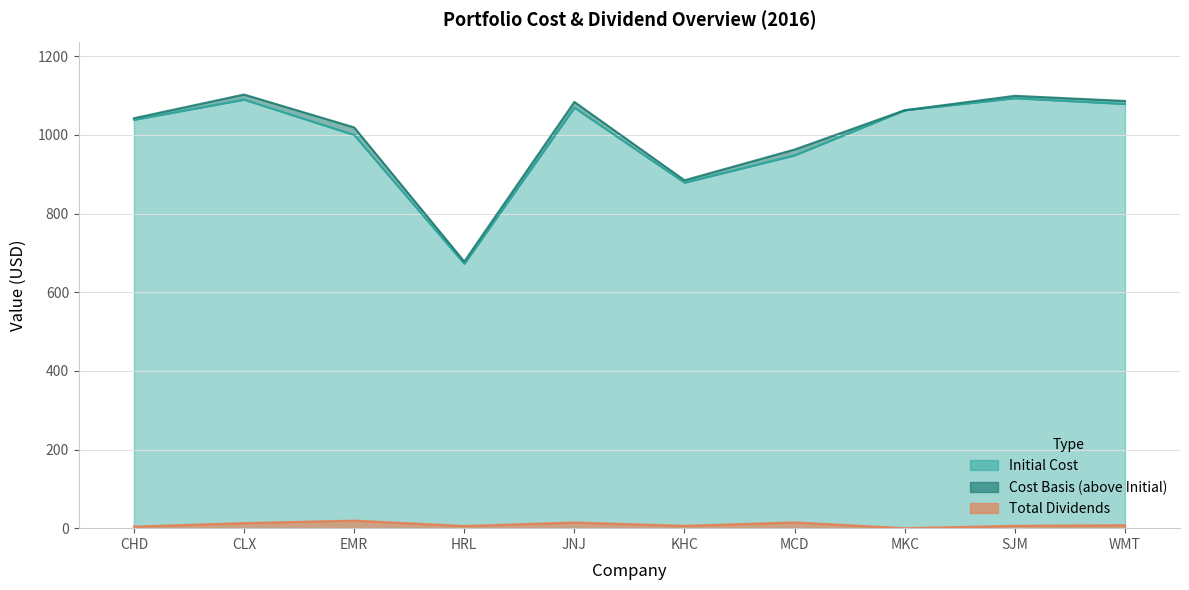

True or false: Cost Basis and Initial Cost intersect in this chart.

False